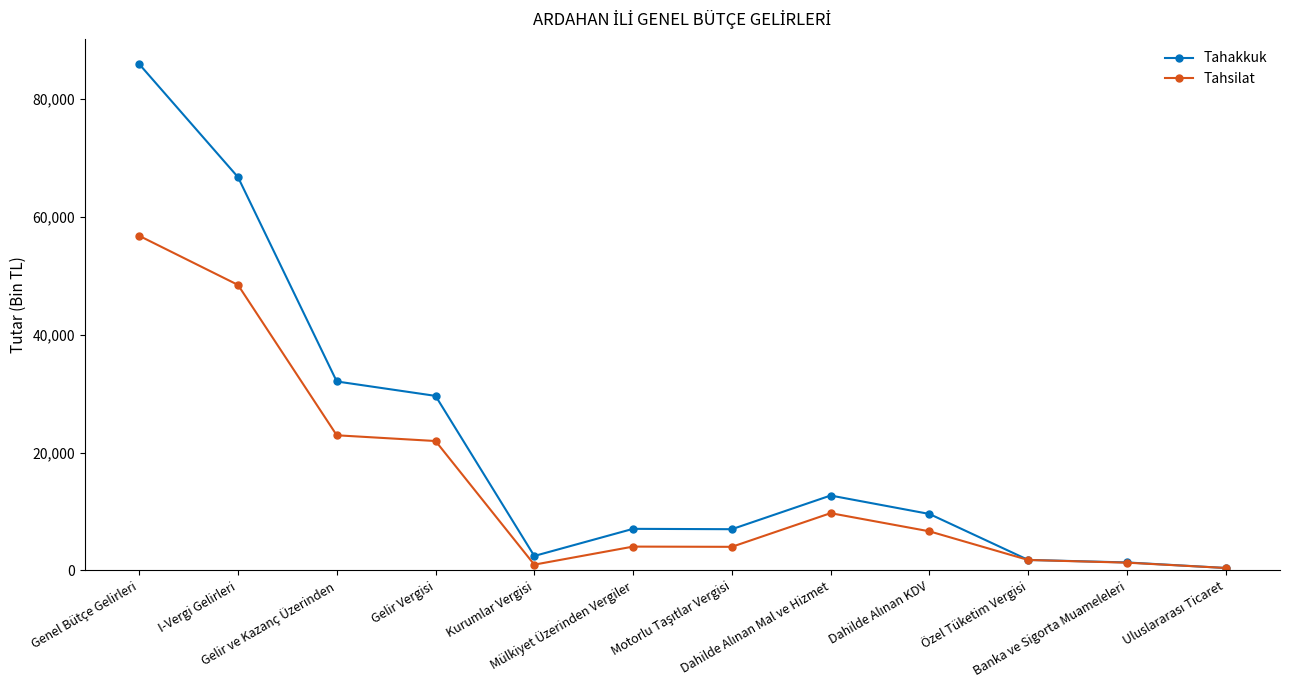

List the series in order of their peak value, highest first.

Tahakkuk, Tahsilat